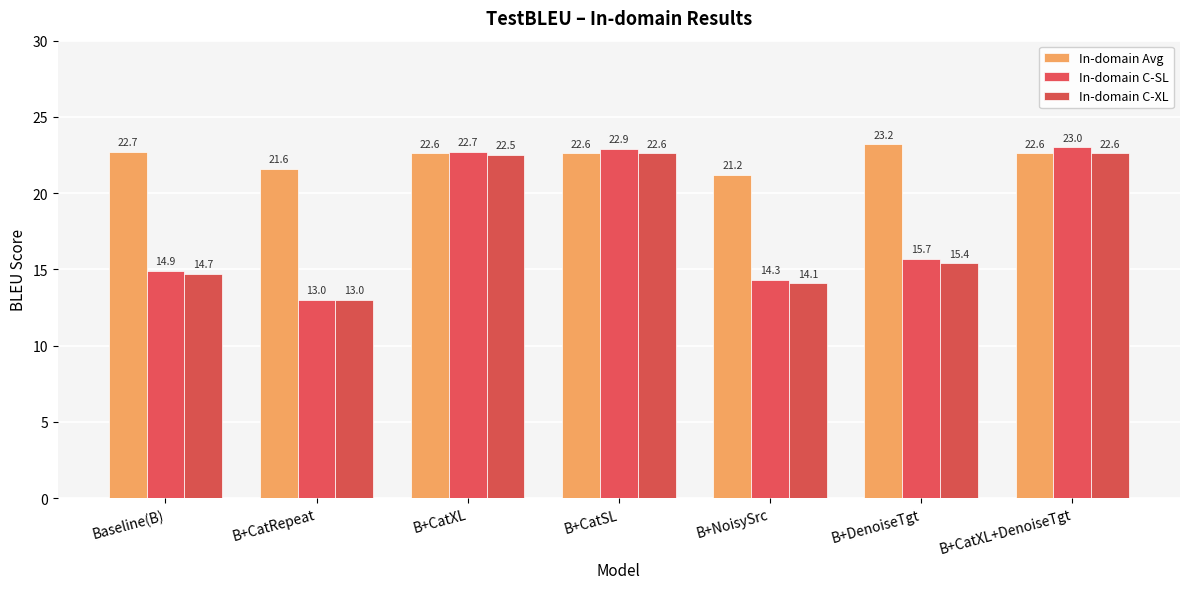

Which category has the lowest value across all series?

B+CatRepeat